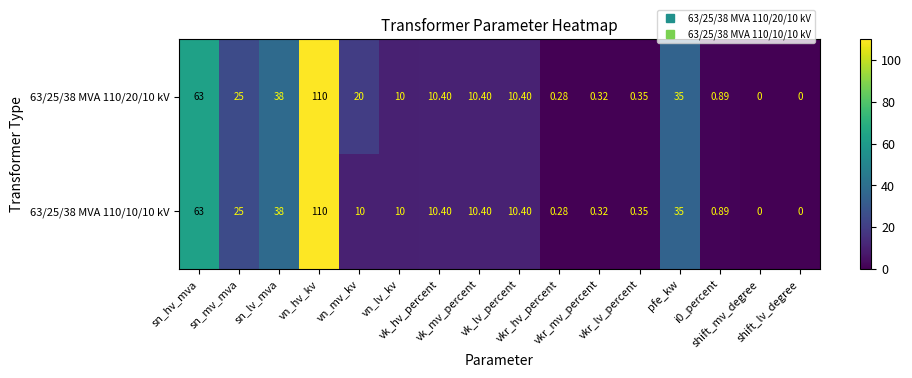

Reading left to right, list all the values displayed in this chart.

63/25/38 MVA 110/20/10 kV: sn_hv_mva=63.0	sn_mv_mva=25.0	sn_lv_mva=38.0	vn_hv_kv=110.0	vn_mv_kv=20.0	vn_lv_kv=10.0	vk_hv_percent=10.4	vk_mv_percent=10.4	vk_lv_percent=10.4	vkr_hv_percent=0.3	vkr_mv_percent=0.3	vkr_lv_percent=0.3	pfe_kw=35.0	i0_percent=0.9	shift_mv_degree=0.0	shift_lv_degree=0.0
63/25/38 MVA 110/10/10 kV: sn_hv_mva=63.0	sn_mv_mva=25.0	sn_lv_mva=38.0	vn_hv_kv=110.0	vn_mv_kv=10.0	vn_lv_kv=10.0	vk_hv_percent=10.4	vk_mv_percent=10.4	vk_lv_percent=10.4	vkr_hv_percent=0.3	vkr_mv_percent=0.3	vkr_lv_percent=0.3	pfe_kw=35.0	i0_percent=0.9	shift_mv_degree=0.0	shift_lv_degree=0.0